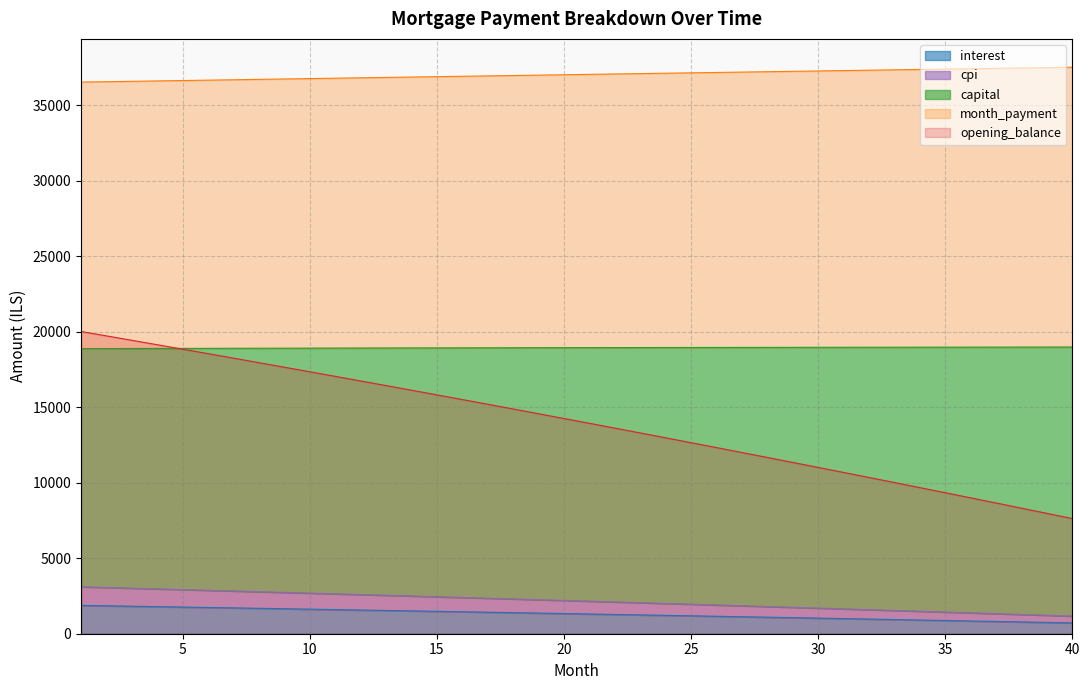

True or false: opening_balance and interest cross at least once.

False